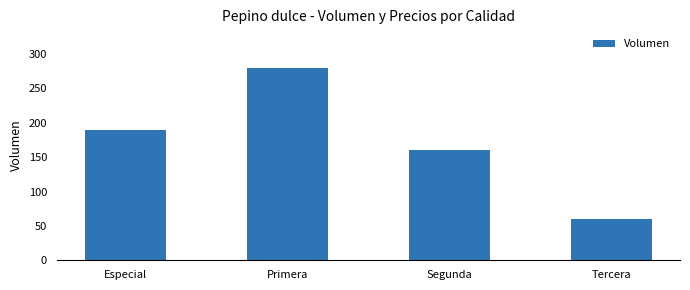

The chart shows a value of 280 at Primera. True or false?

True